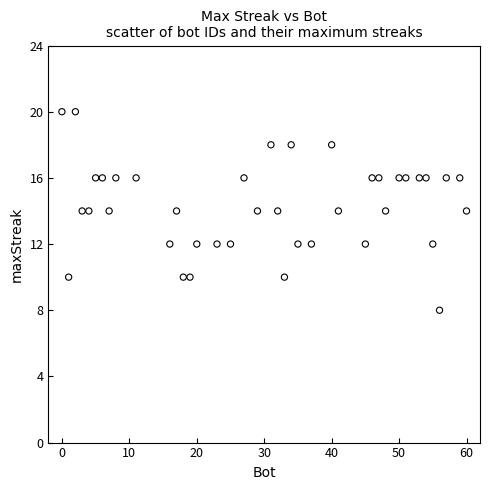

What is the range of Y values (max minus min)?

12